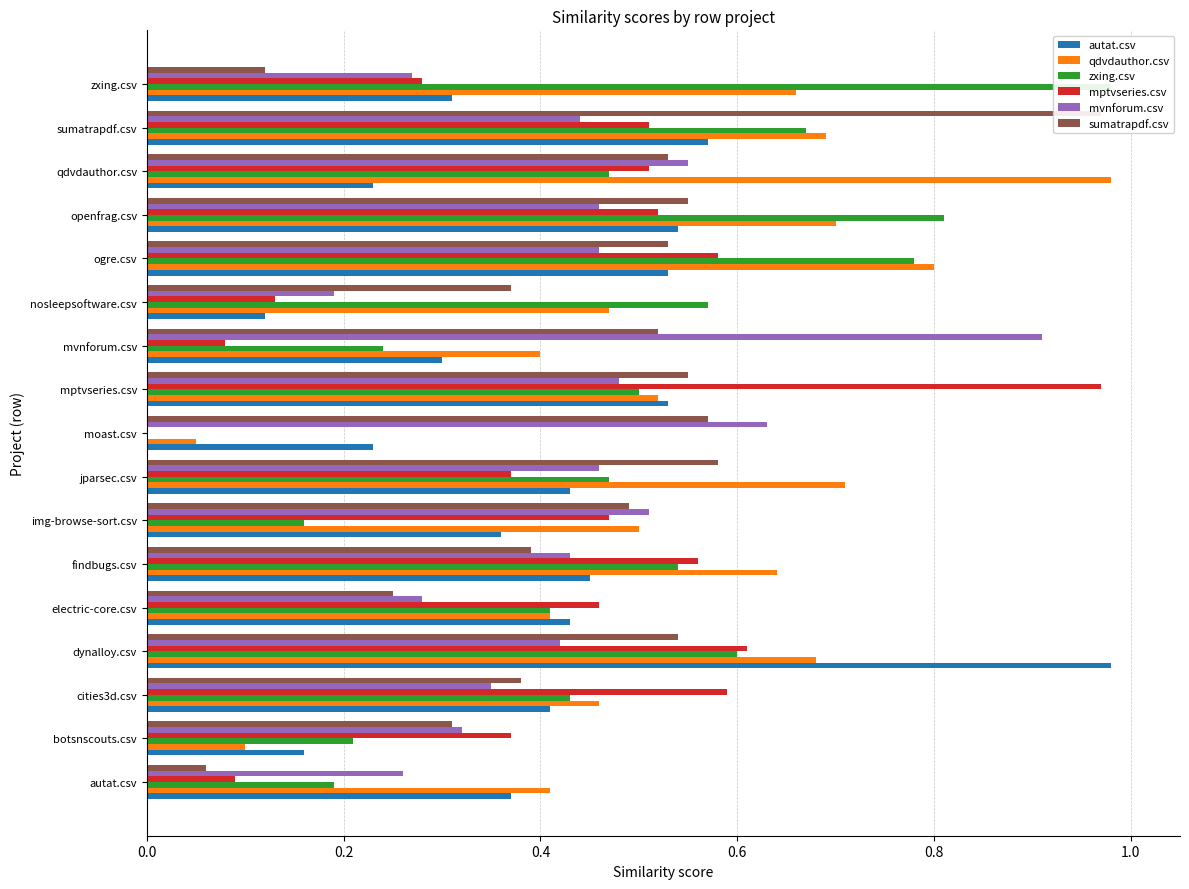

What is the total value across all series at ogre.csv?

3.7